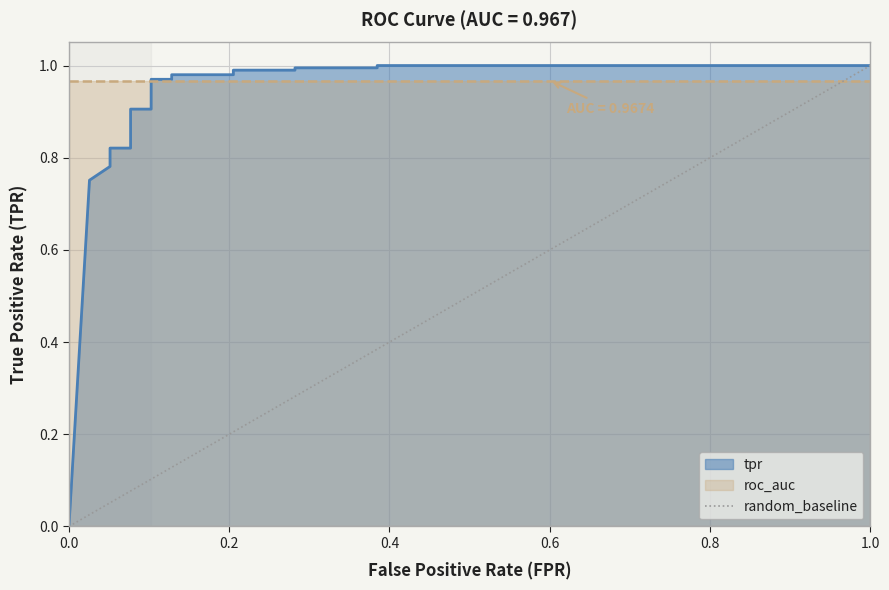

Which has a higher value, 0.0 or 1.0?

1.0